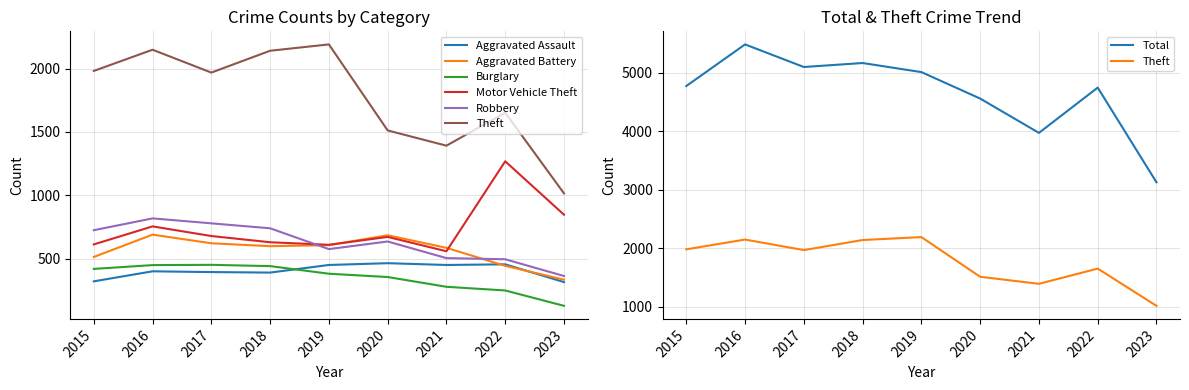

What is the value of the Theft point at the 6th from the left?

1512